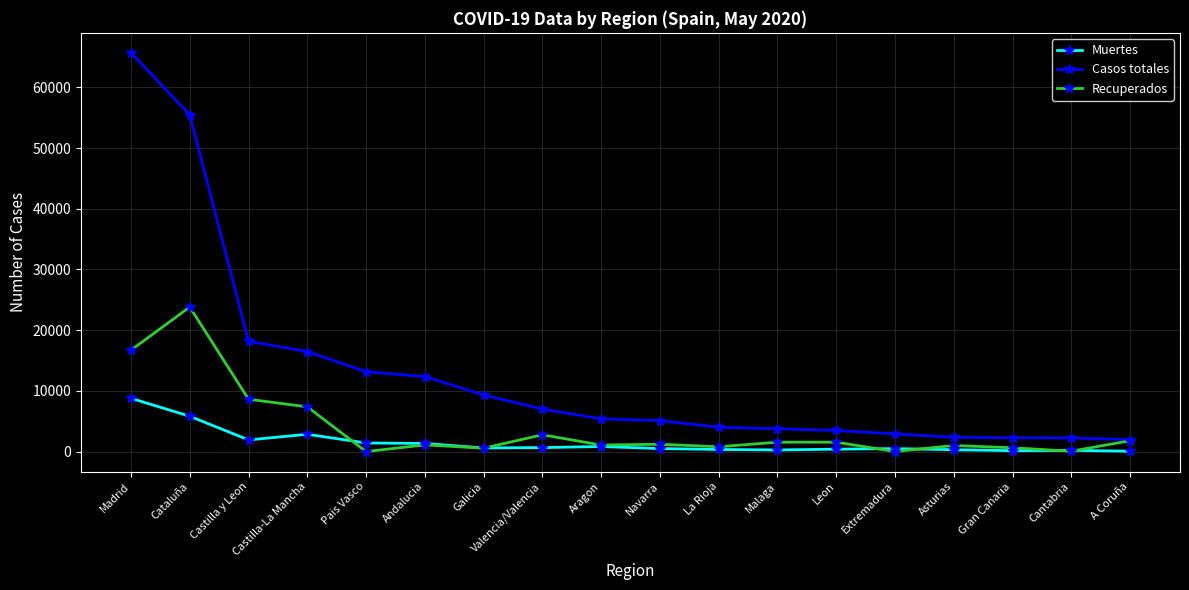

What is the highest value of the Muertes series?

8779